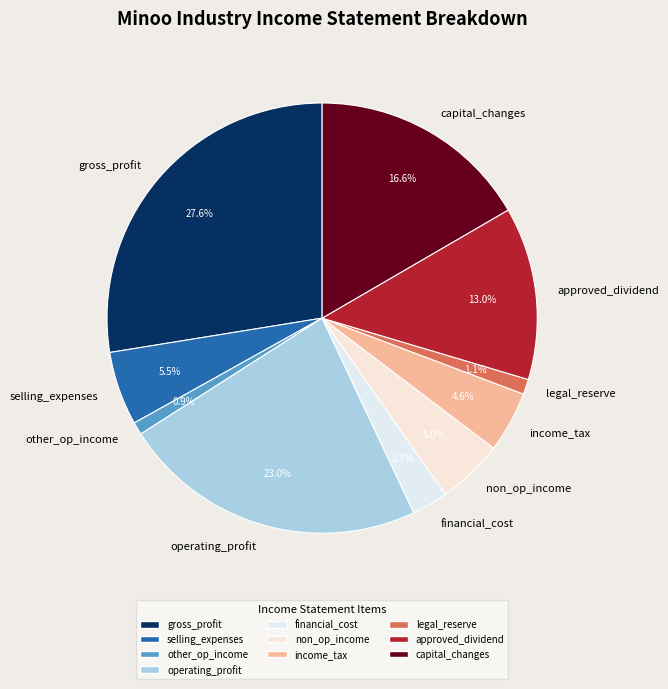

Is legal_reserve the majority of the pie?

No